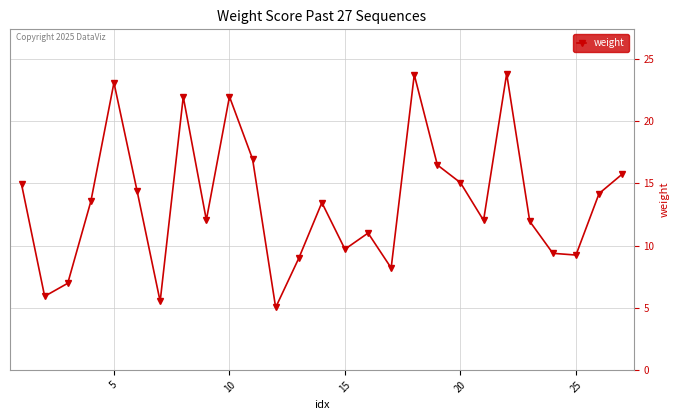

What is the value of the 9th point from the left?

12.1